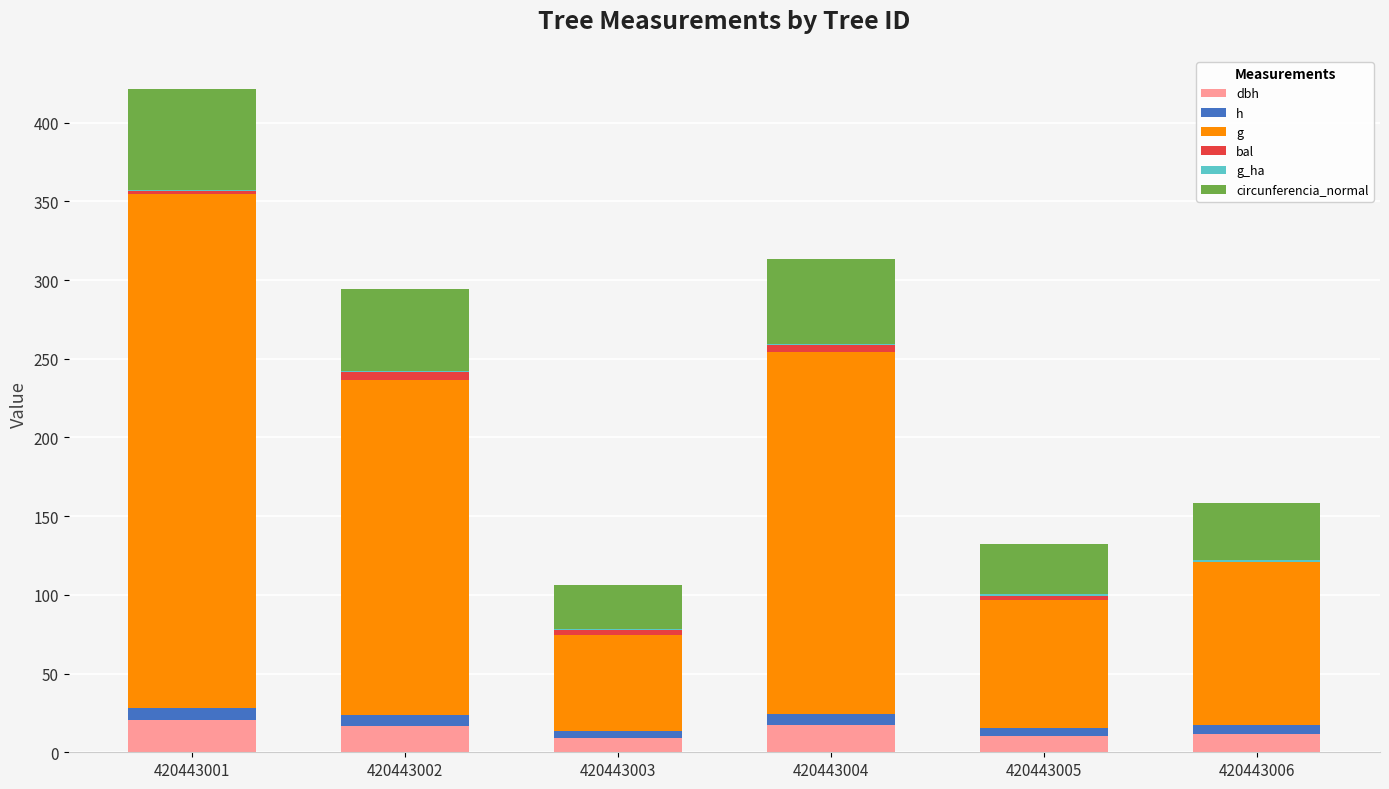

At which category is the sum across all series the highest?

420443001